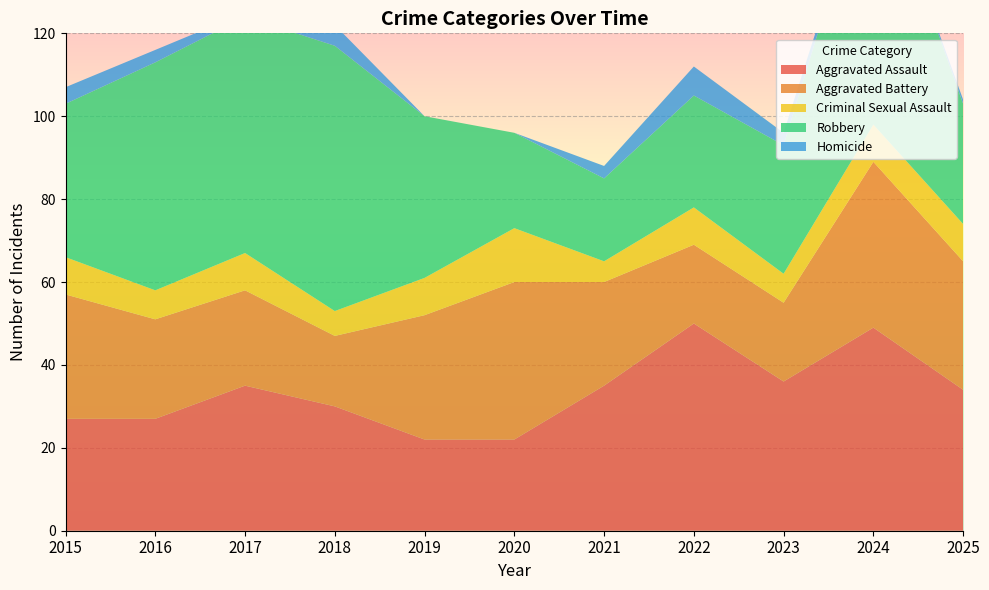

Reading left to right, extract all data points from this chart.

Aggravated Assault: 27	27	35	30	22	22	35	50	36	49	34
Aggravated Battery: 30	24	23	17	30	38	25	19	19	40	31
Criminal Sexual Assault: 9	7	9	6	9	13	5	9	7	9	9
Robbery: 37	55	57	64	39	23	20	27	31	66	29
Homicide: 4	3	1	5	0	0	3	7	3	0	1